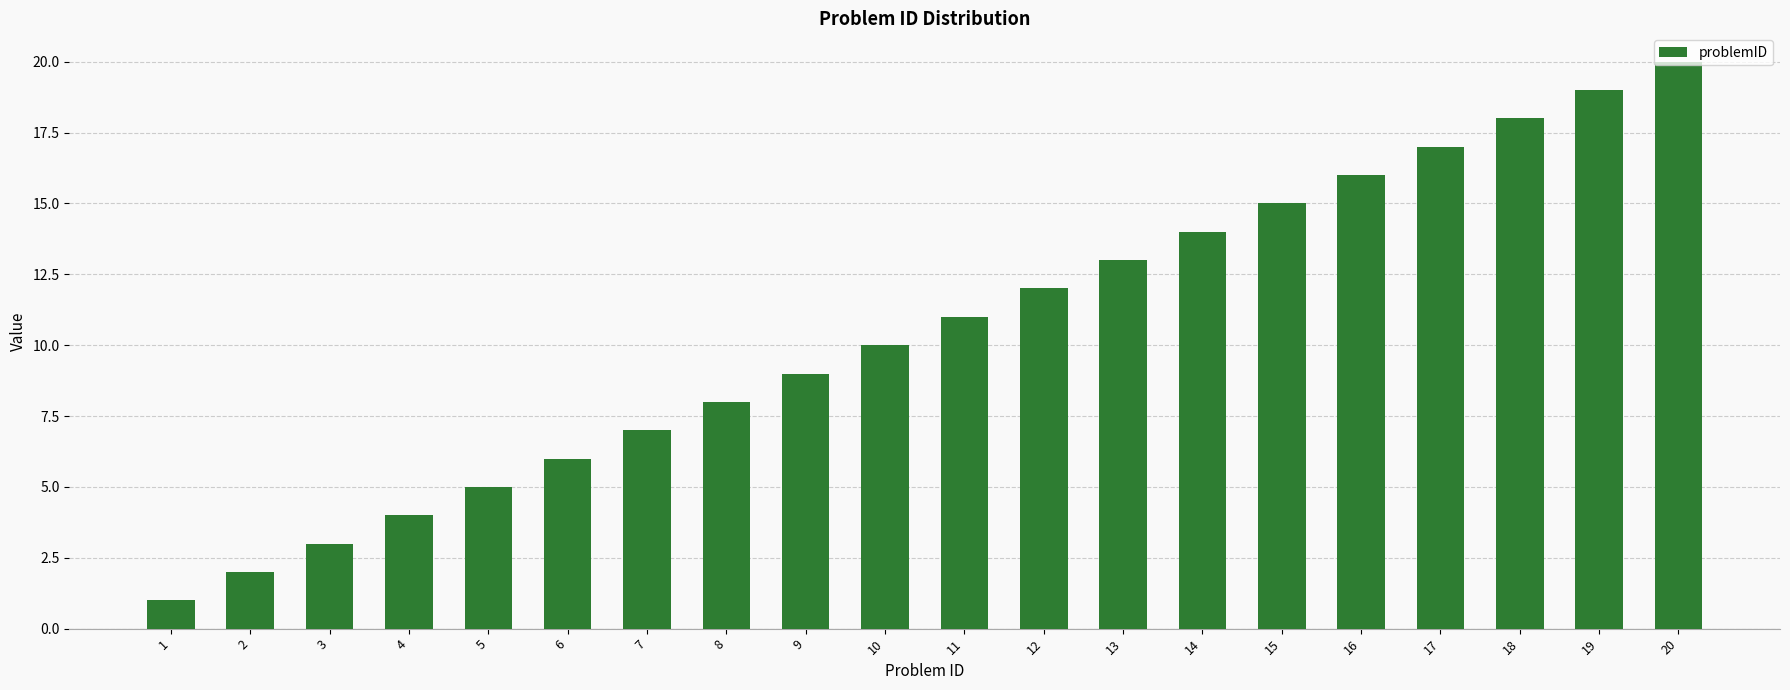

Which label corresponds to the smallest value in the chart?

1